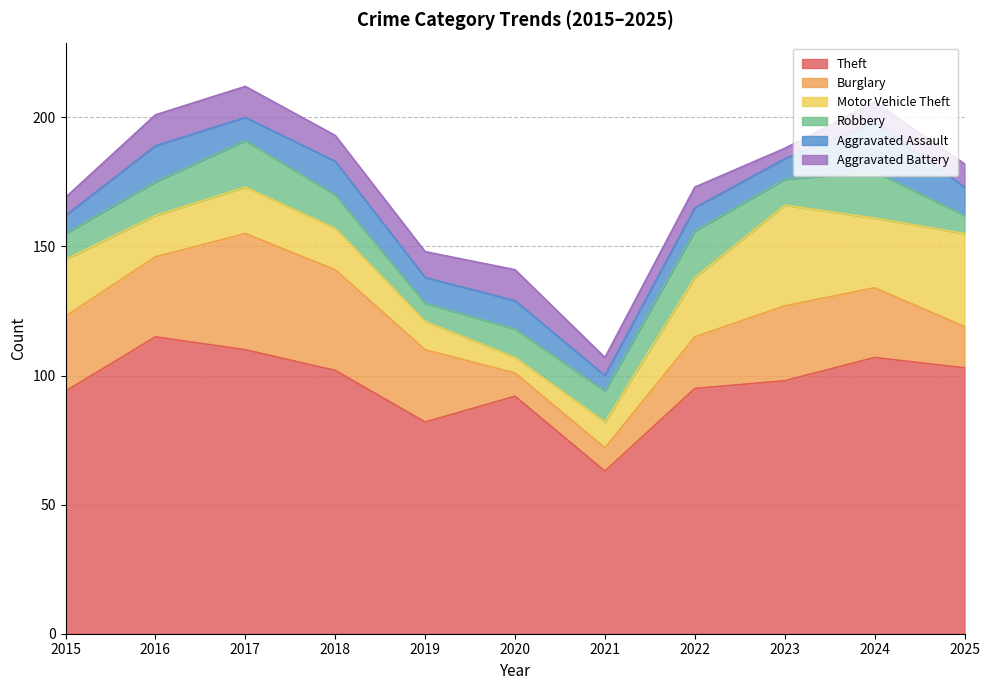

Is it true that Robbery equals 10 at 2015?

True